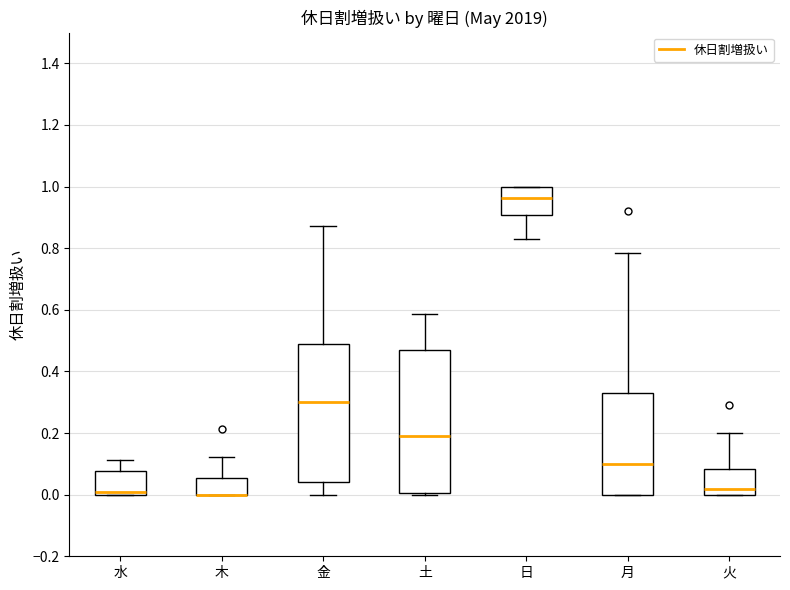

Reading left to right, transcribe this box plot: for each box, give where its median line is, the range the box spans, and where its two whiskers end, as read against the y-axis. The values are not printed on the chart, so give them approximately, as read against the axis.

水: median 0.00 (just above the box's lower edge), box 0.00 to 0.08, whiskers 0.00 to 0.12
木: median 0.00 (drawn on the box's lower edge), box 0.00 to 0.06, whiskers 0.00 to 0.12
金: median 0.30, box 0.04 to 0.48, whiskers 0.00 to 0.88
土: median 0.18, box 0.00 to 0.46, whiskers 0.00 to 0.58
日: median 0.96, box 0.90 to 1.00, whiskers 0.84 to 1.00
月: median 0.10, box 0.00 to 0.32, whiskers 0.00 to 0.78
火: median 0.02, box 0.00 to 0.08, whiskers 0.00 to 0.20